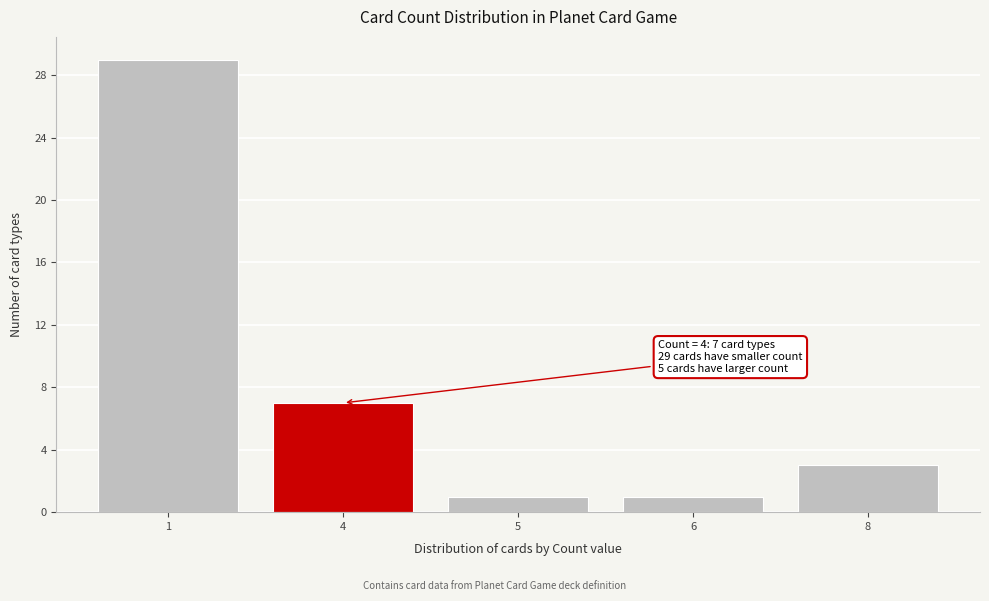

Reading left to right, extract all data points from this chart.

29	7	1	1	3